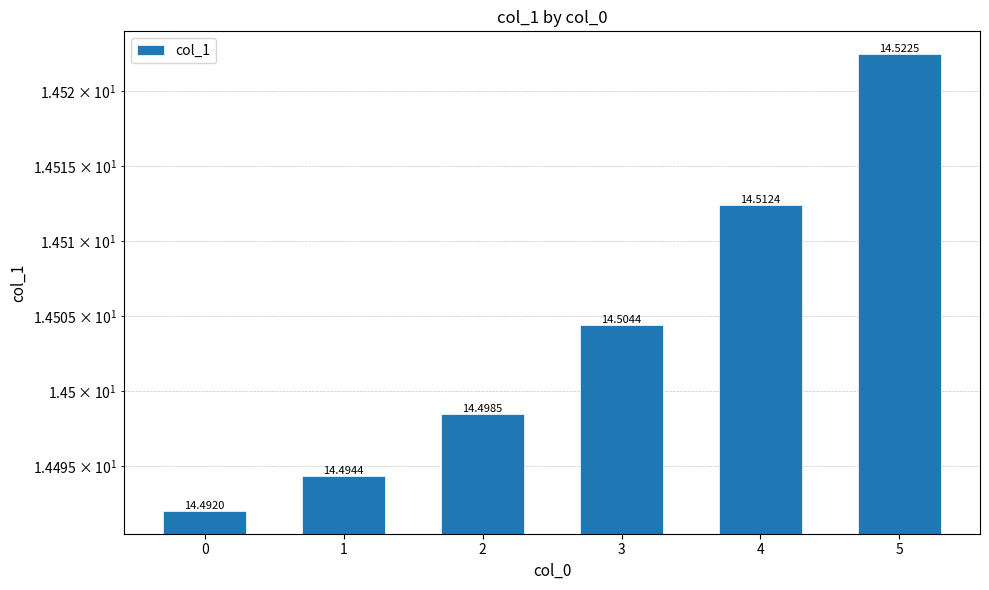

Does the chart contain any negative values?

No